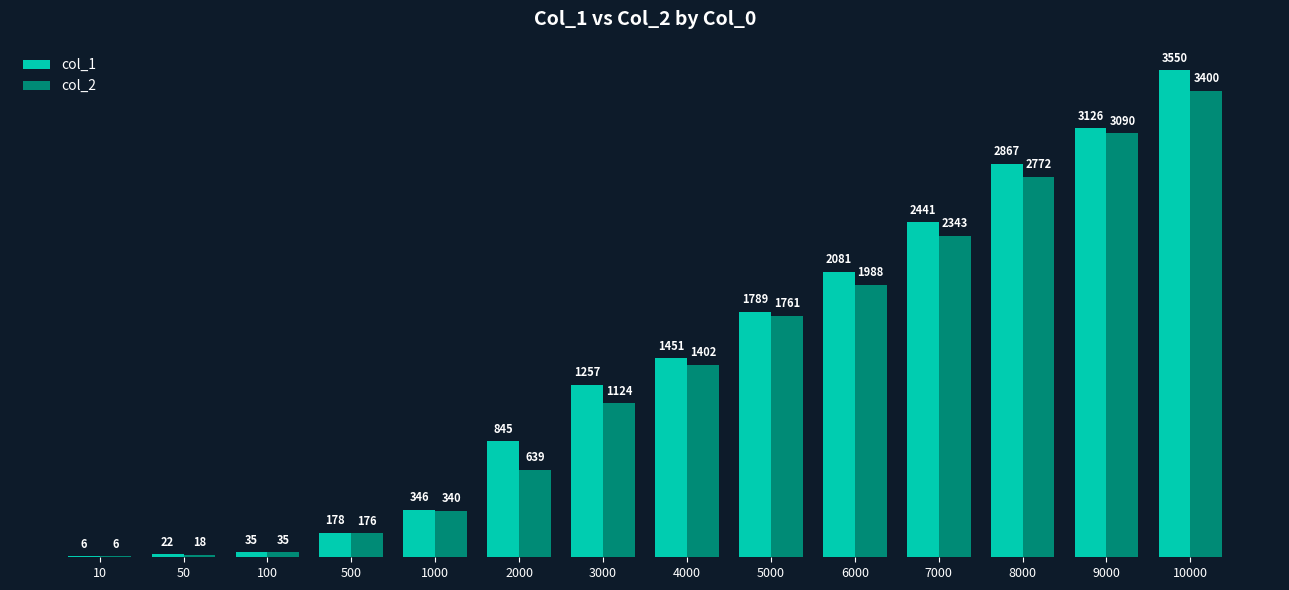

What is the maximum value for col_1?

3550